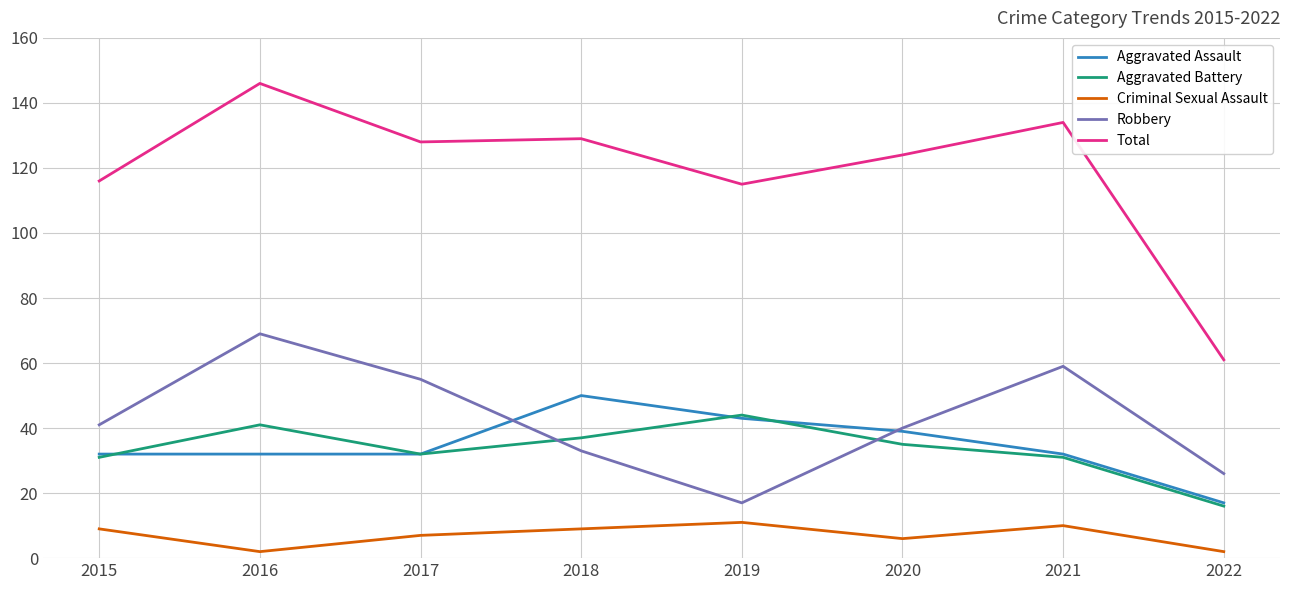

True or false: Aggravated Battery has more than 0 points higher than both neighbors.

True